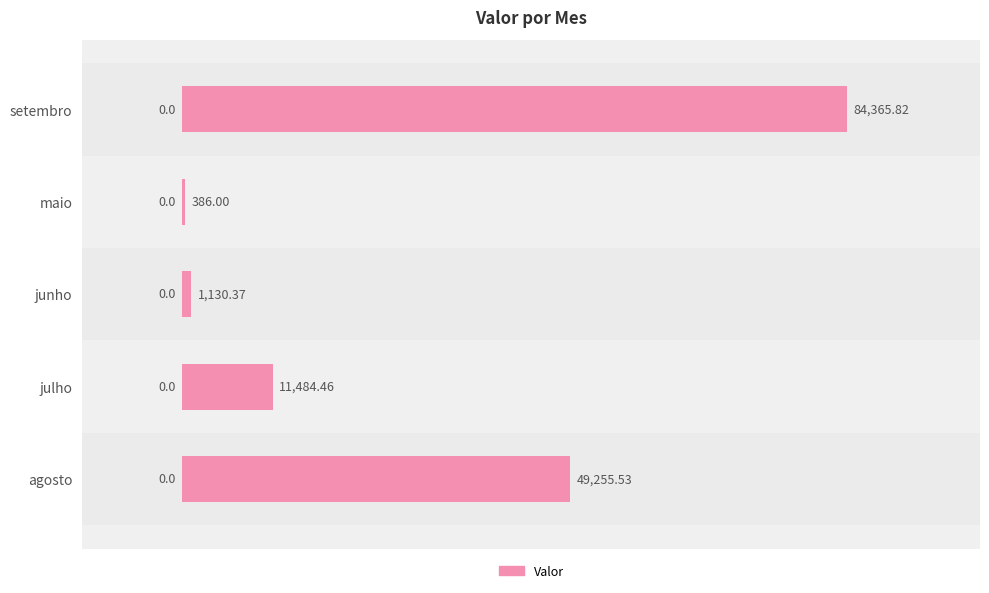

How many categories are shown in the chart?

5